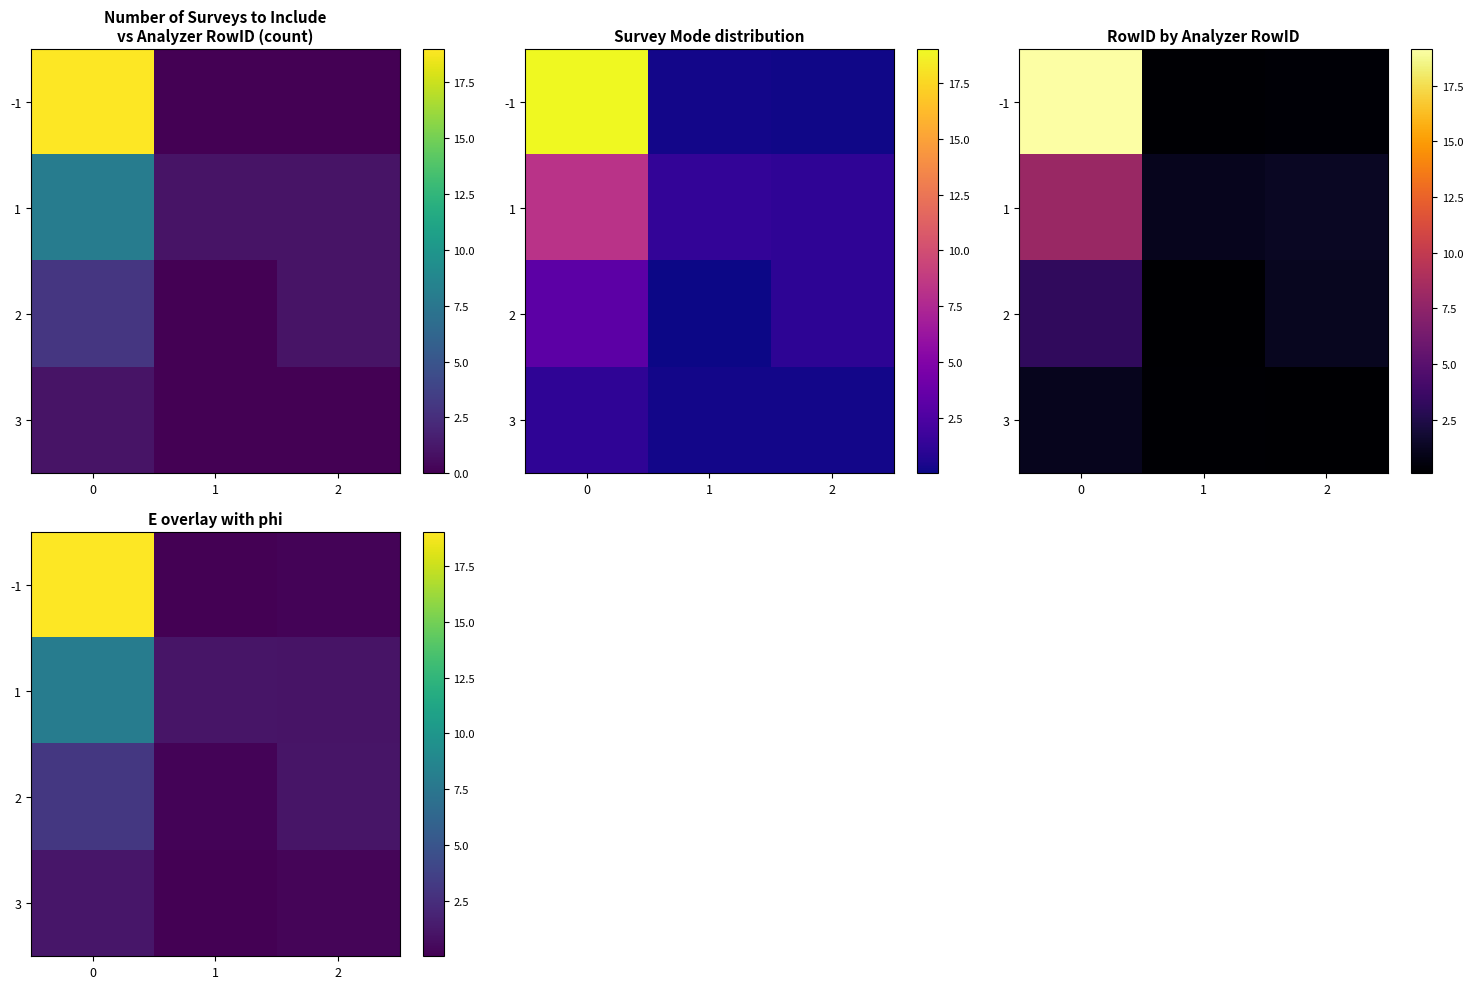

What is the minimum value for row_0?

0.1